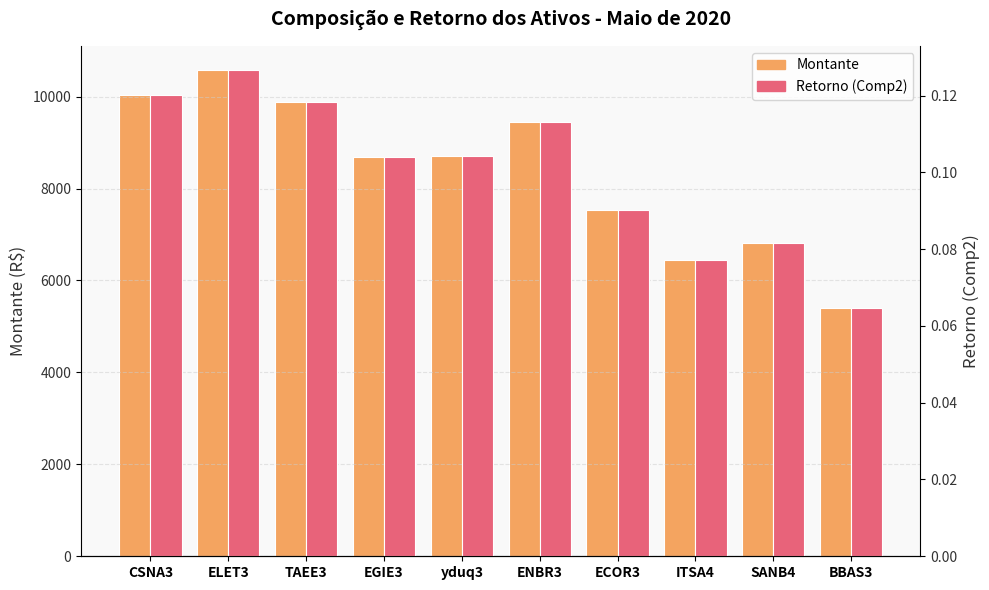

Reading right to left, list all the values displayed in this chart.

Montante: BBAS3=5394.0	SANB4=6810.0	ITSA4=6445.0	ECOR3=7532.0	ENBR3=9450.0	yduq3=8700.0	EGIE3=8694.0	TAEE3=9890.0	ELET3=10575.0	CSNA3=10026.0
Retorno (Comp2): BBAS3=0.1	SANB4=0.1	ITSA4=0.1	ECOR3=0.1	ENBR3=0.1	yduq3=0.1	EGIE3=0.1	TAEE3=0.1	ELET3=0.1	CSNA3=0.1